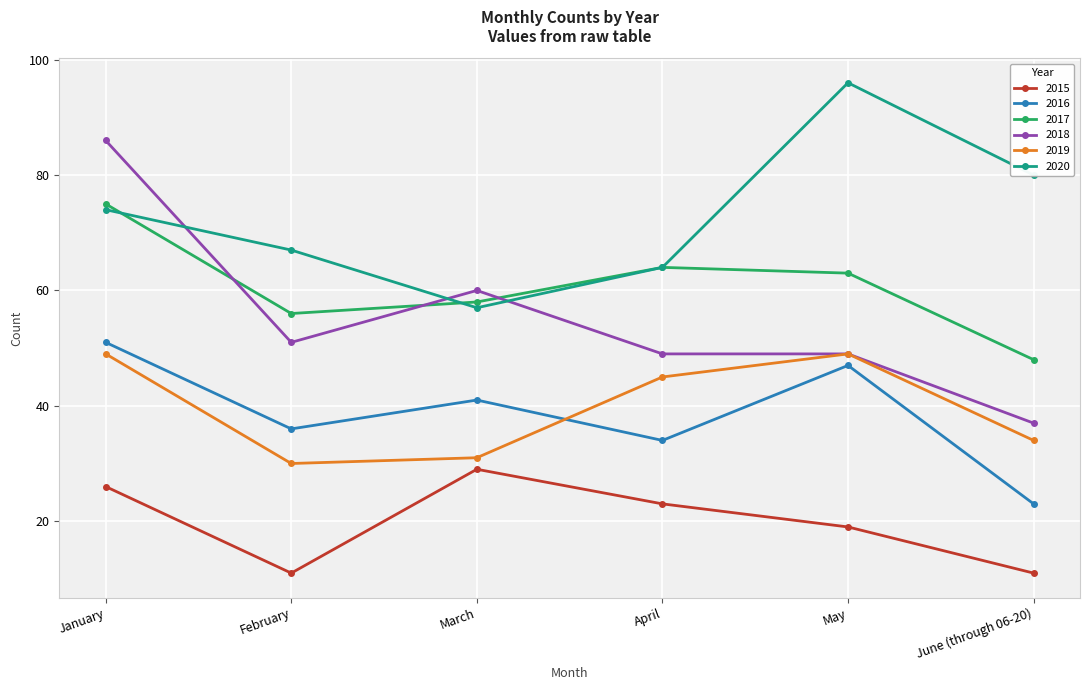

Is it true that 2019 equals 34 at June (through 06-20)?

True